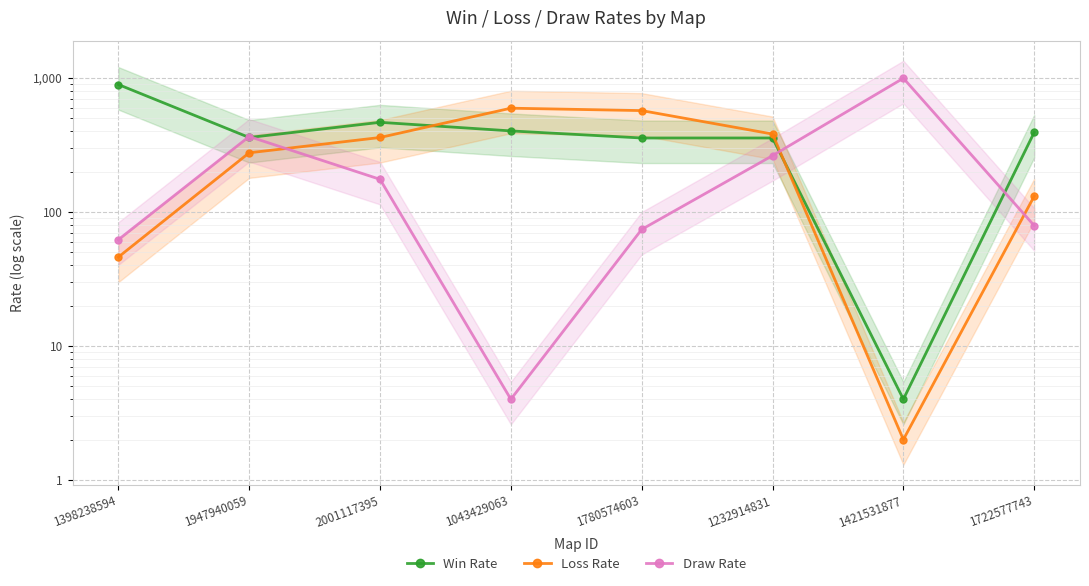

What is the average value of the Draw Rate series?

252